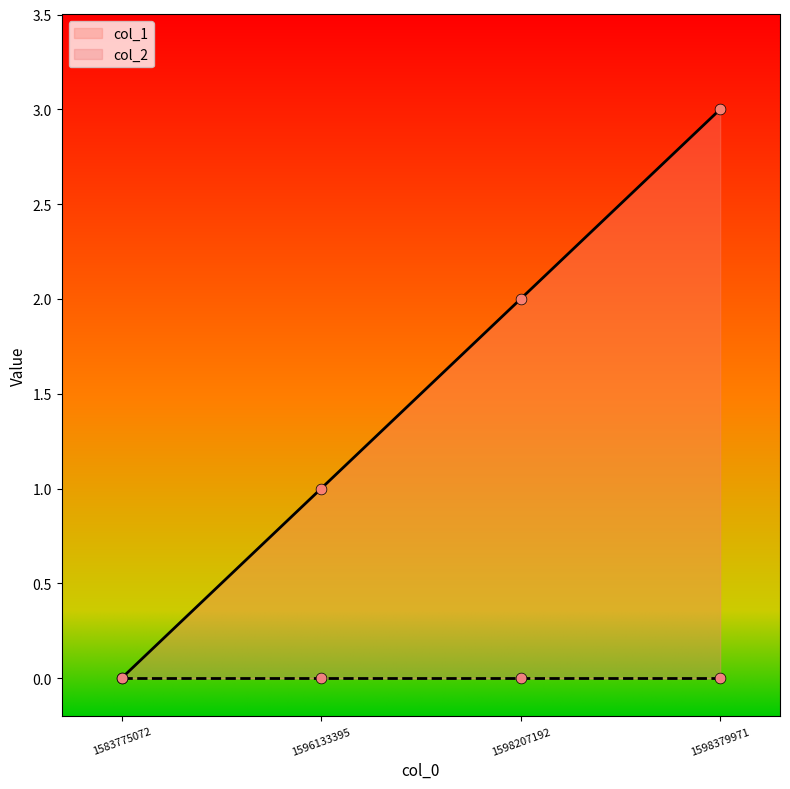

What is the change in value from 1583775072 to 1598207192?

+2